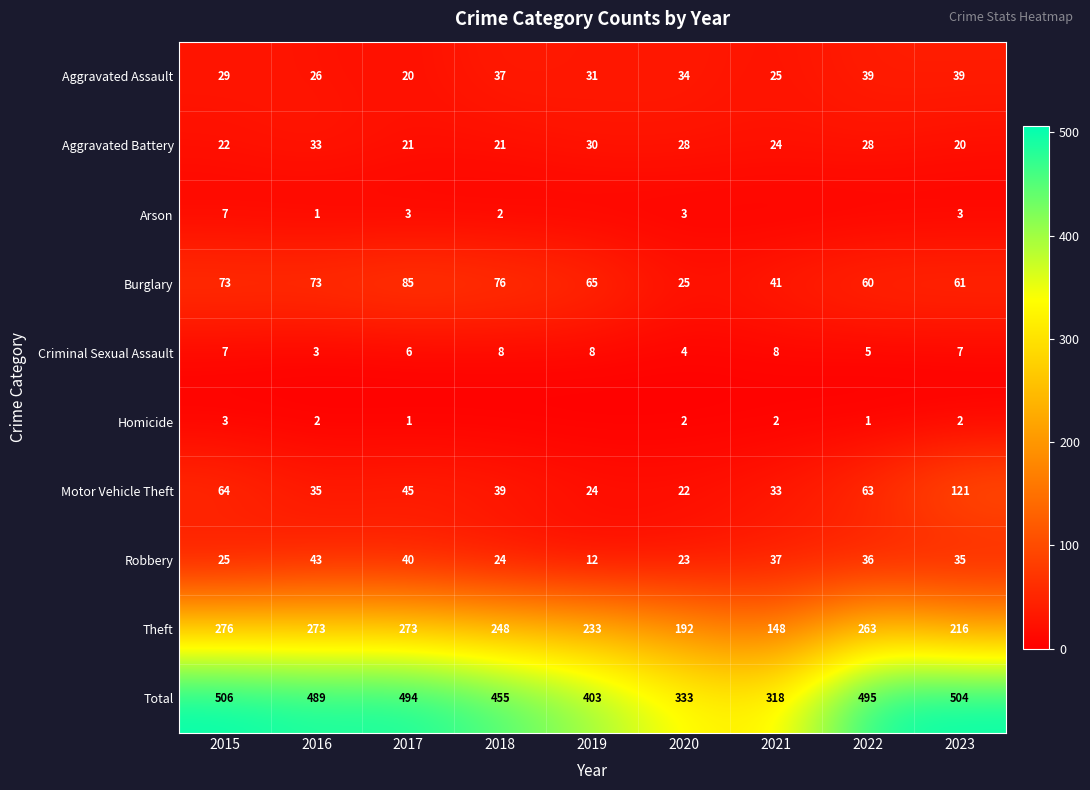

What value does the Theft series have at 2017?

273